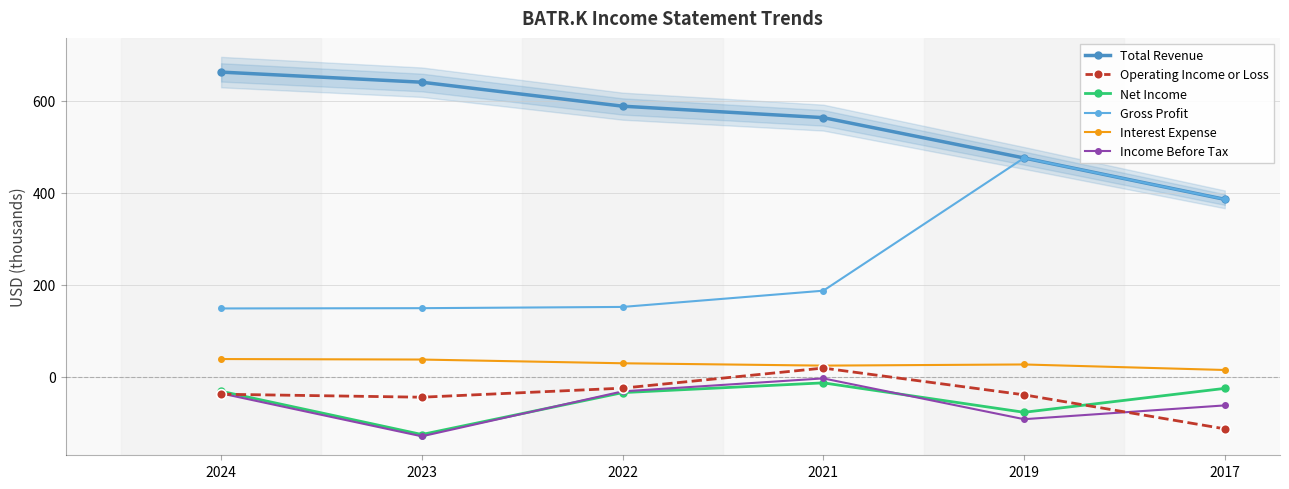

The value of Net Income at 2019 is -103.1. True or false?

False